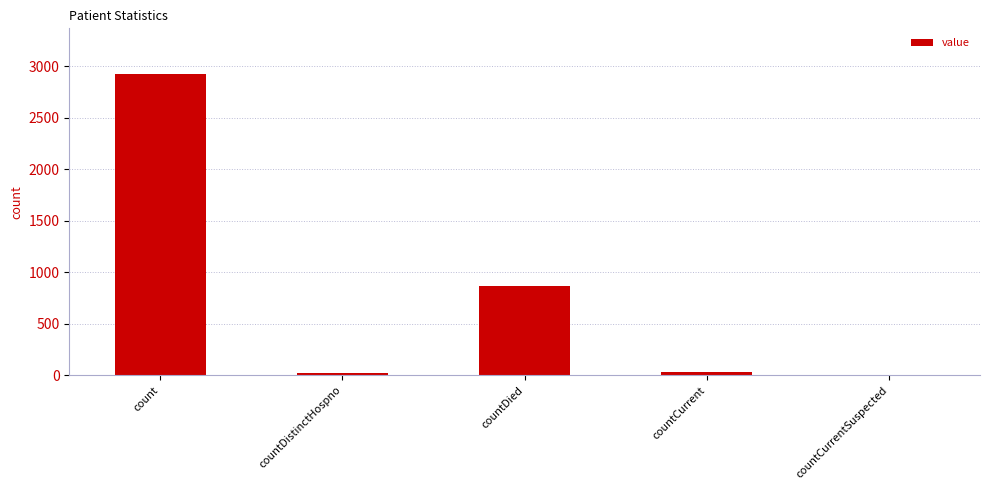

What is the sum of all values?

3846